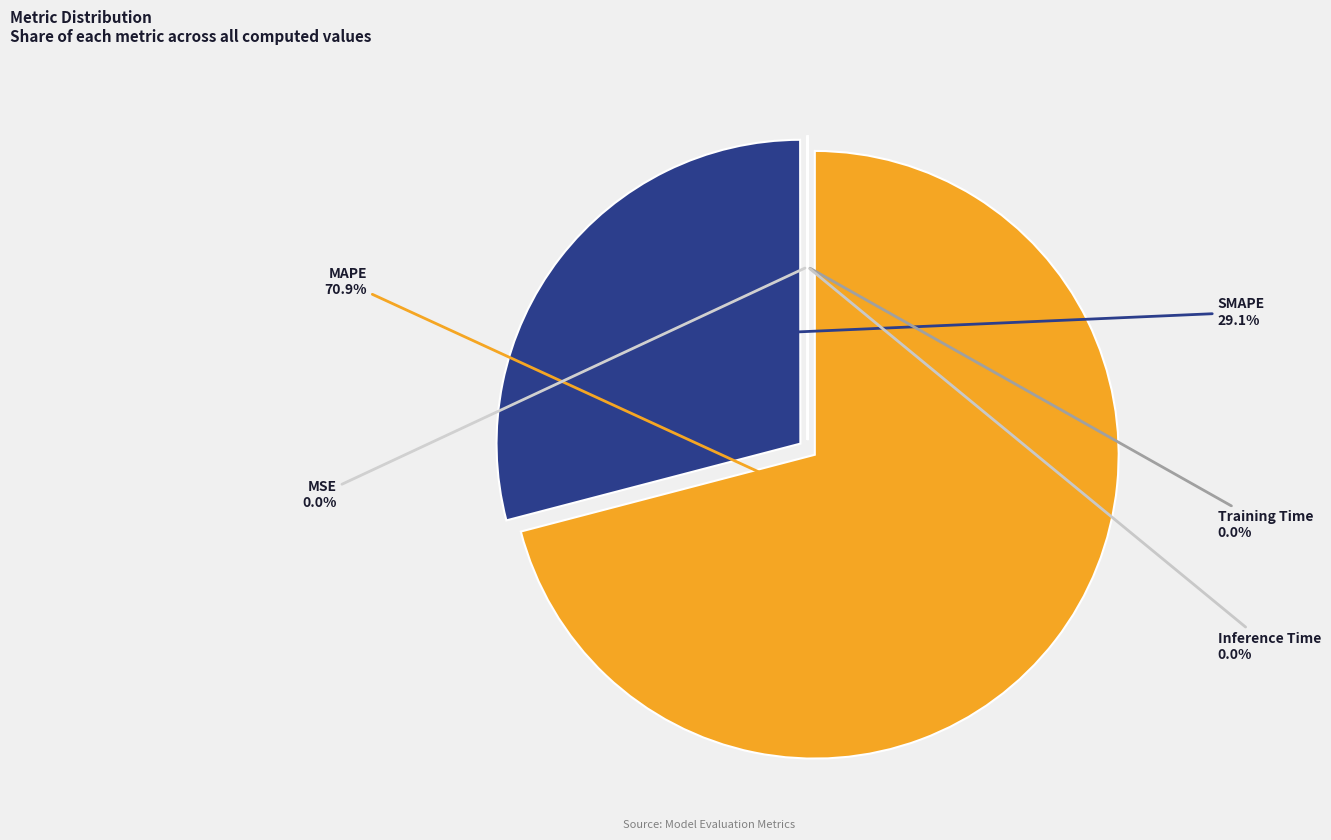

How many slices are in this pie chart?

5